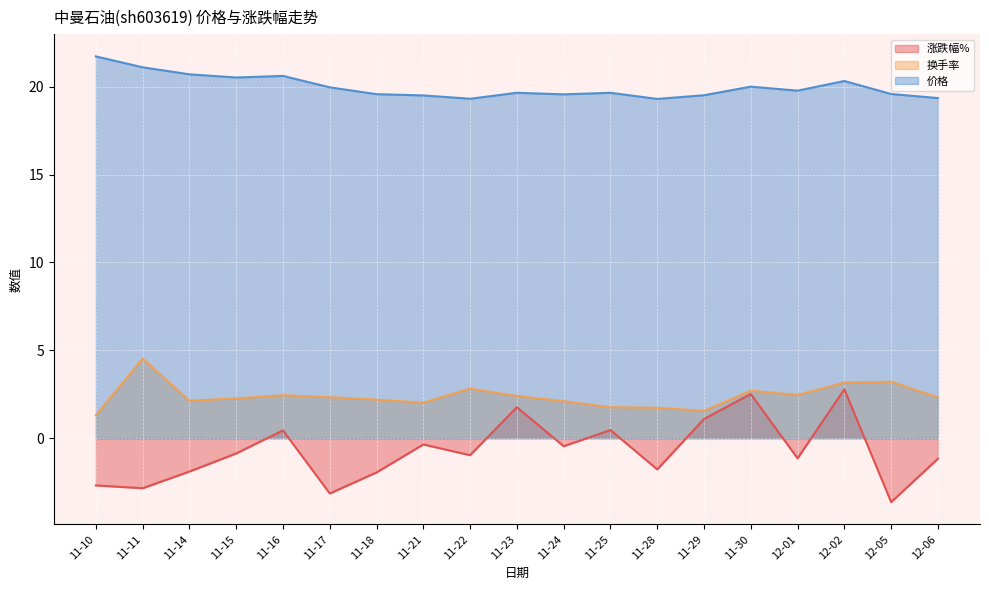

How many lines are shown in the chart?

3